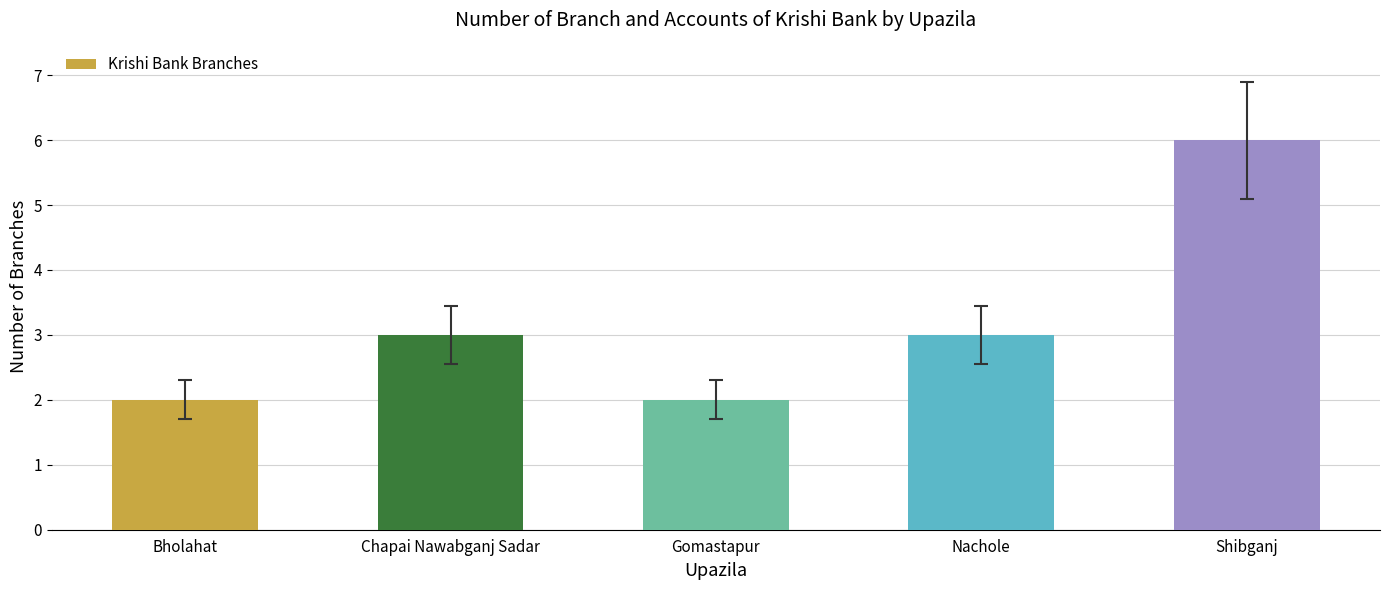

What is the maximum value shown in the chart?

6